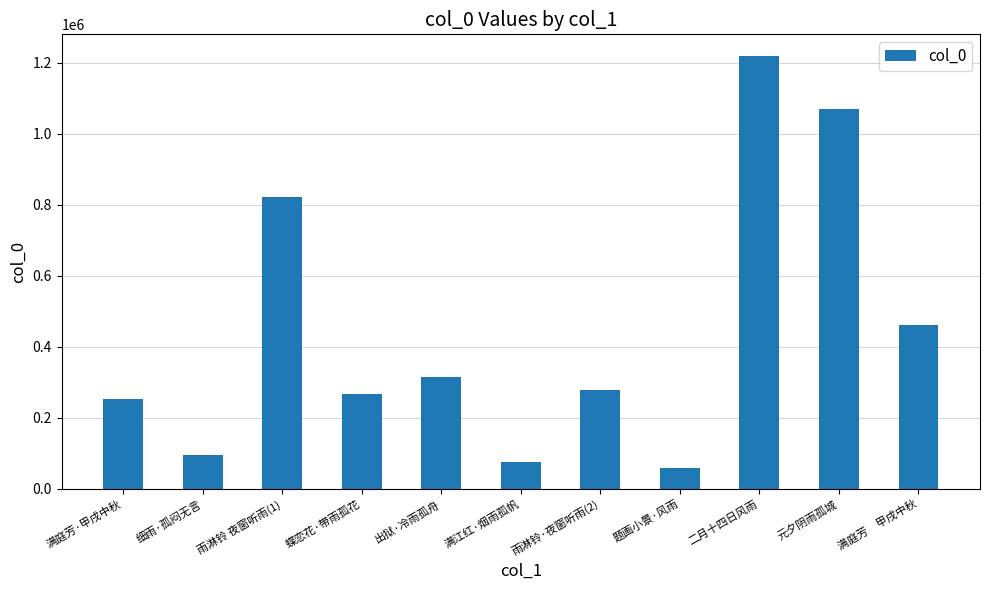

Is it true that the value at 满庭芳·甲戌中秋 is 440184?

False